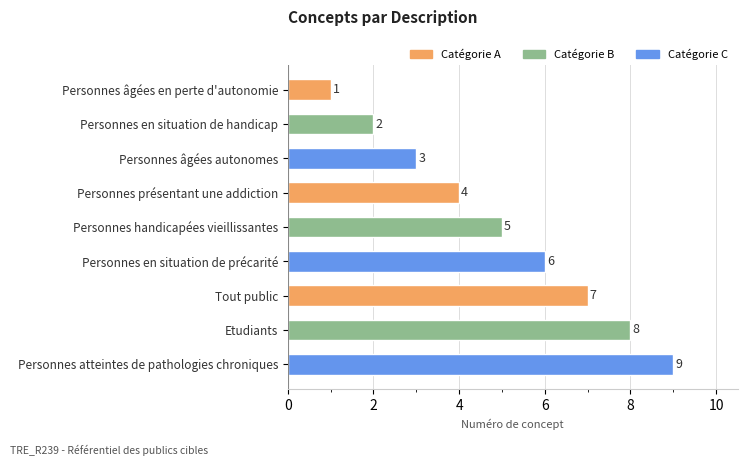

Reading bottom to top, what are all the values shown in this chart?

Personnes atteintes de pathologies chroniques=9	Etudiants=8	Tout public=7	Personnes en situation de précarité=6	Personnes handicapées vieillissantes=5	Personnes présentant une addiction=4	Personnes âgées autonomes=3	Personnes en situation de handicap=2	Personnes âgées en perte d'autonomie=1